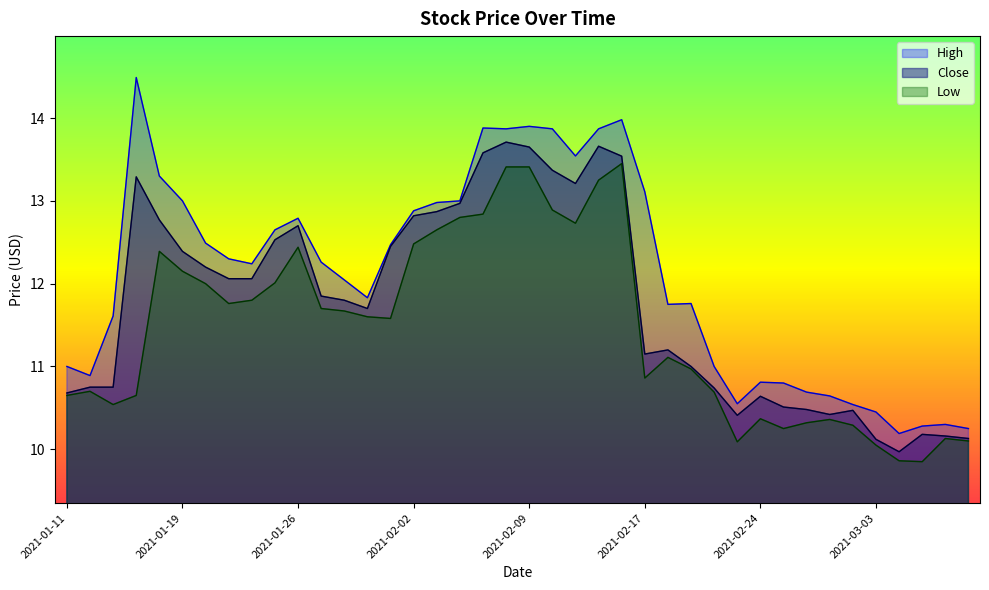

What is the value of the Low point at the 28th from the left?

11.0